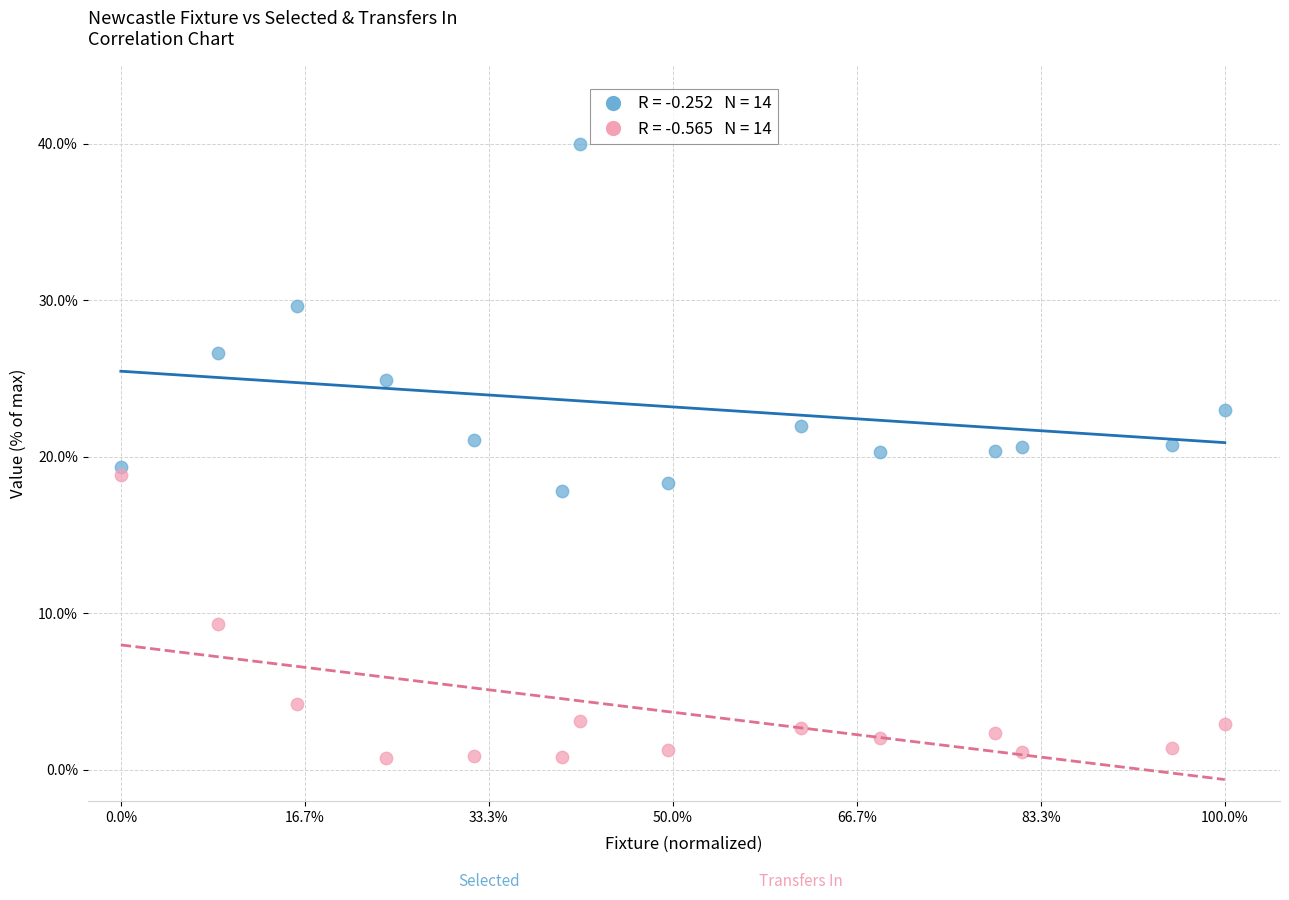

Across all data points, what is the range of Y values (max minus min)?

39.2